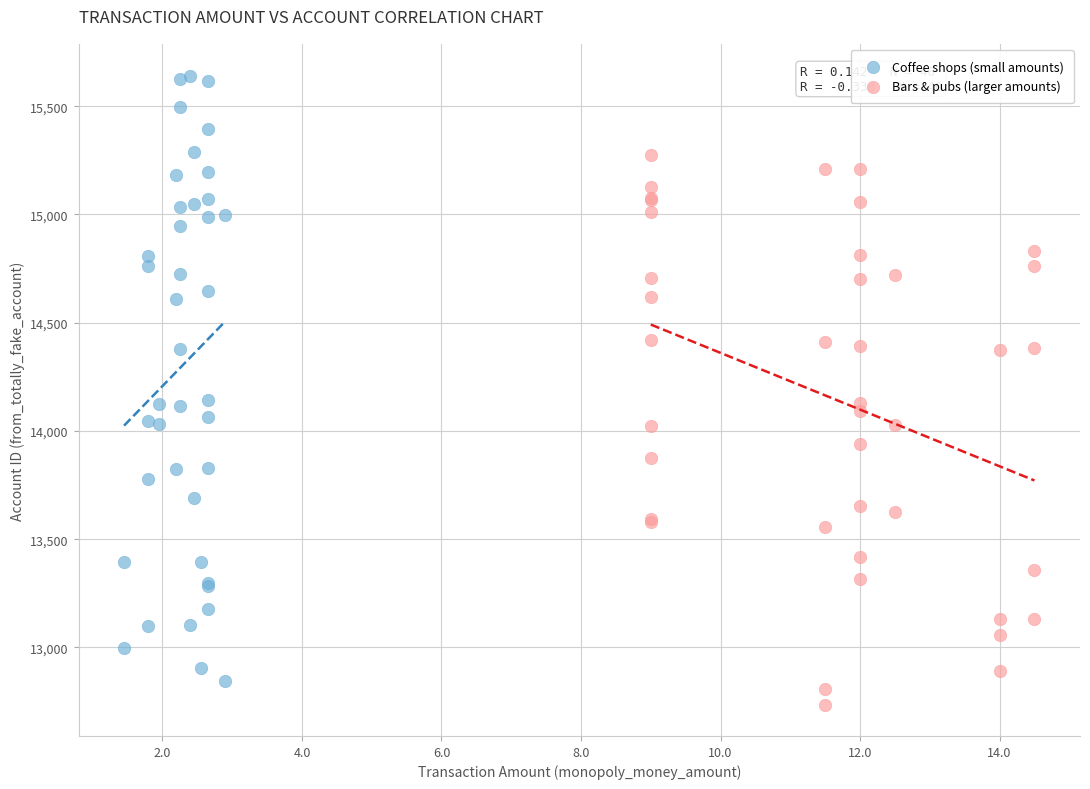

Which series has the widest spread of Y values?

Coffee shops (small amounts)